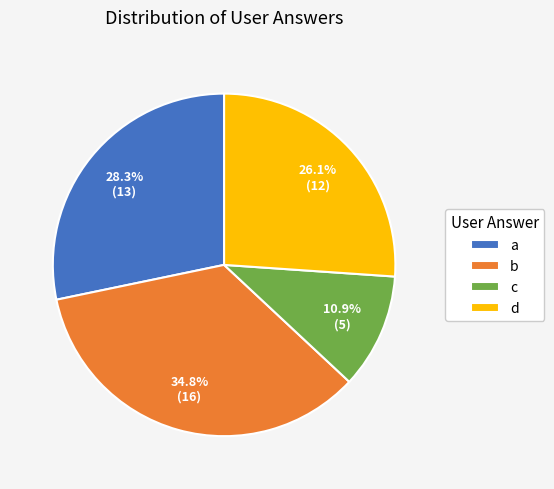

Rank the categories by value from highest to lowest.

b, a, d, c